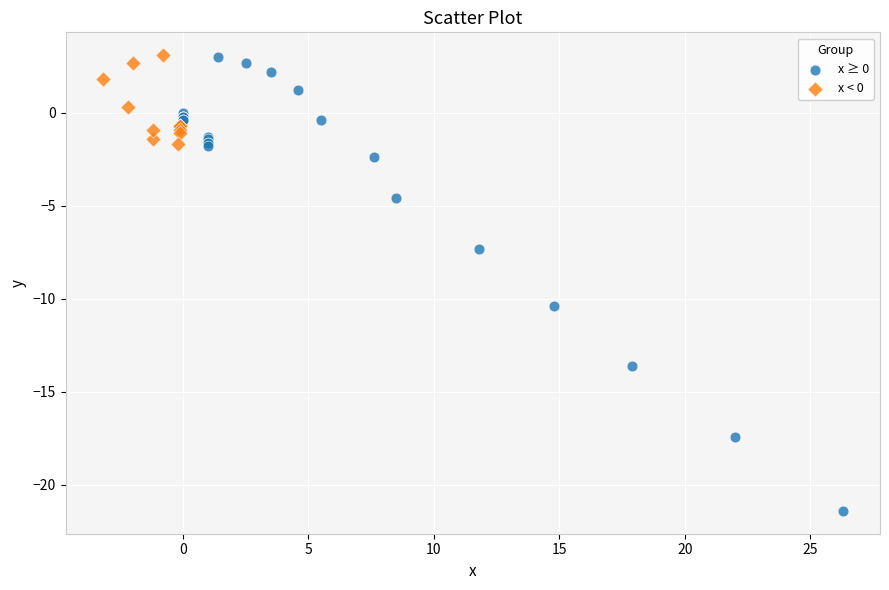

Which series has the widest spread of Y values?

x ≥ 0